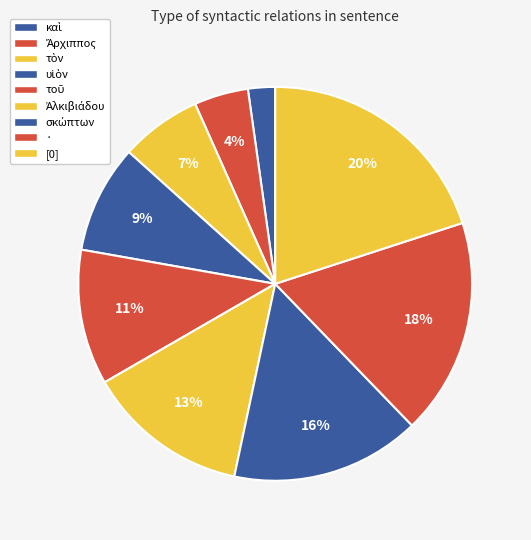

Is it true that τοῦ is 19% of the pie?

False